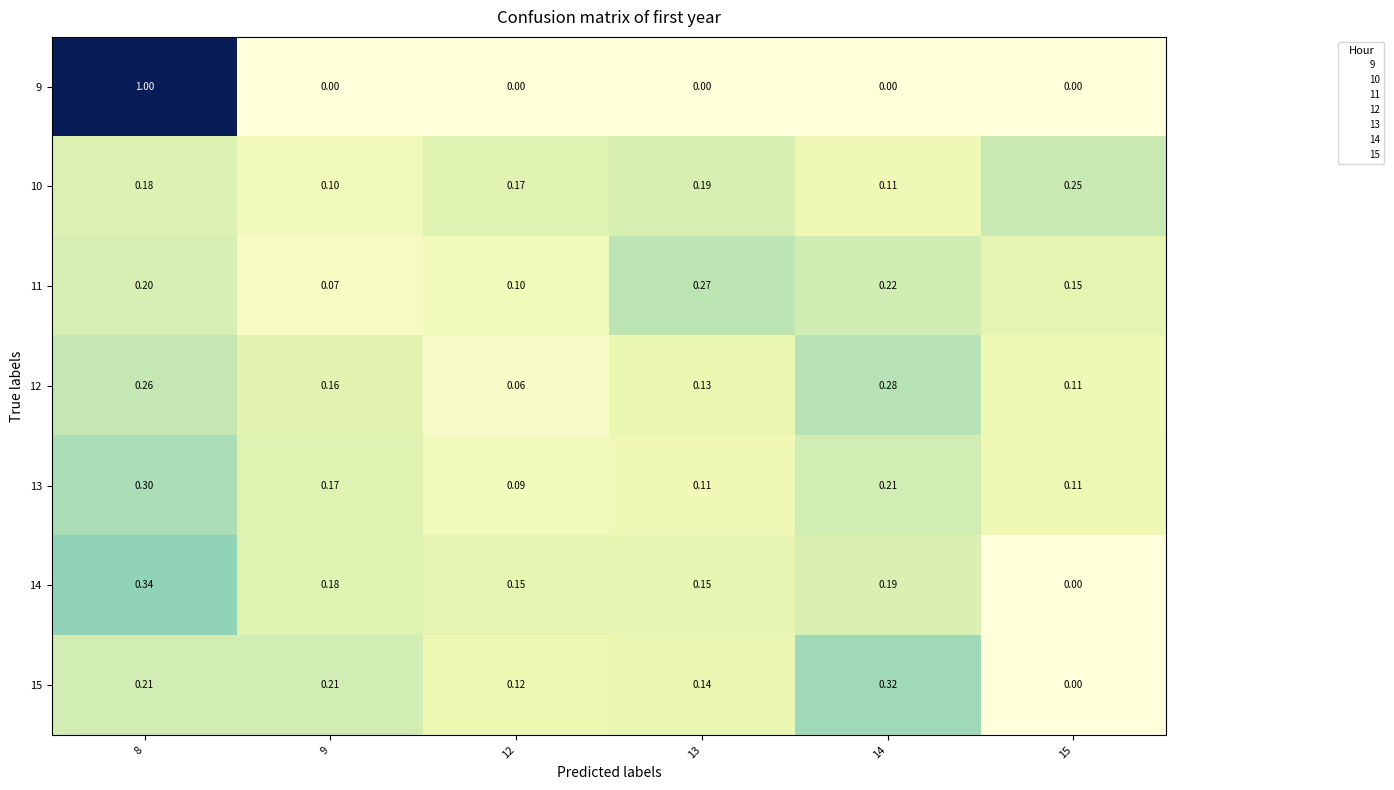

At 12, list the series in order from largest to smallest.

10, 14, 15, 11, 13, 12, 9